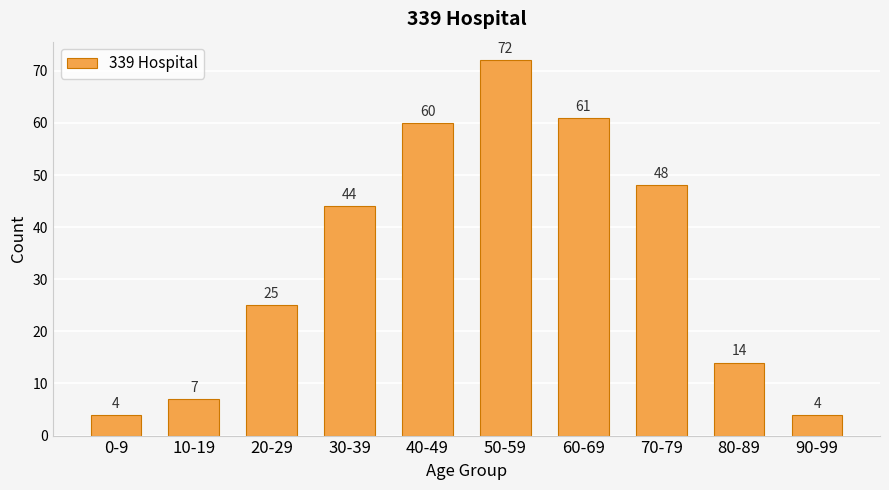

What is the label of the 1st bar from the left?

0-9